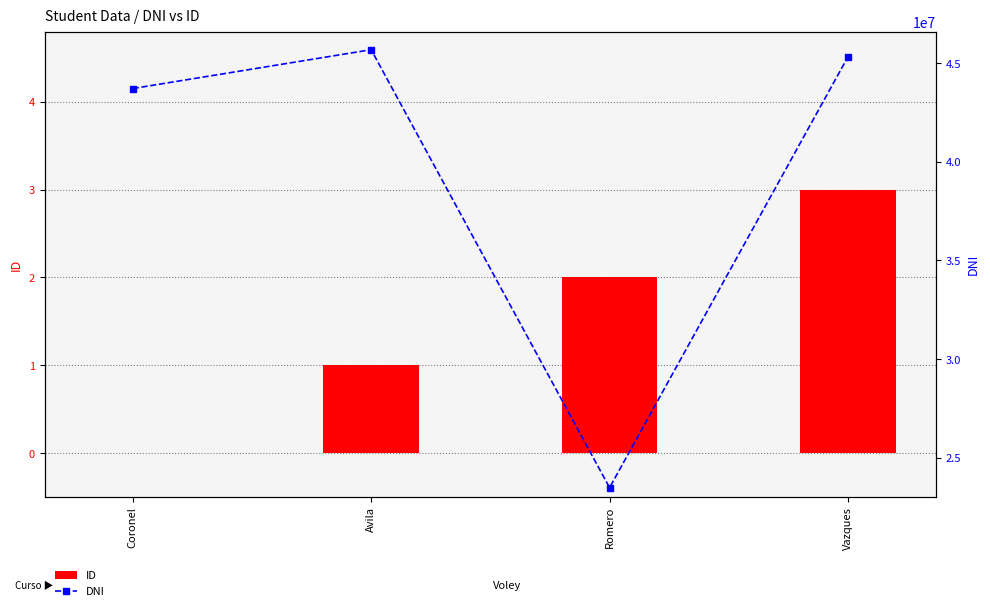

Reading right to left, list all the values displayed in this chart.

ID: 3	2	1	0
DNI: 45321796	23489023	45678321	43710806